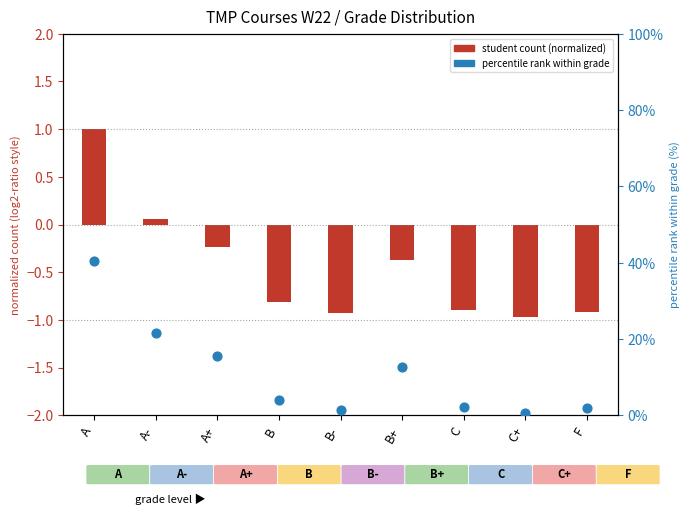

At how many categories does at least one series exceed 22?

1